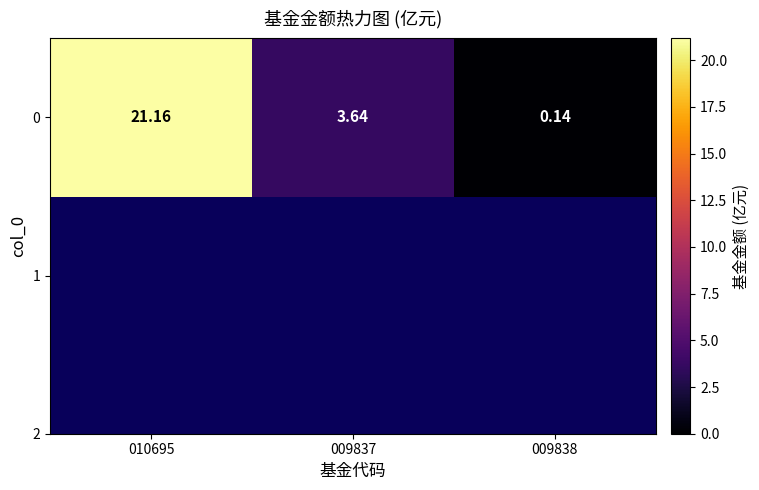

Reading left to right, what are all the values shown in this chart?

21.2	3.6	0.1